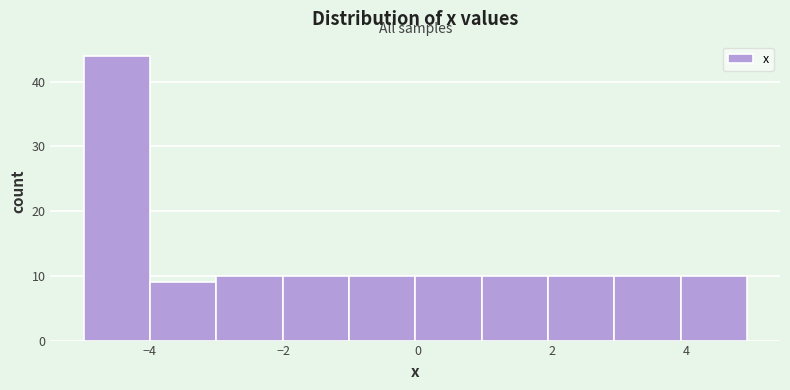

Reading left to right, transcribe this chart: for each bar, give the range it covers on the x-axis and its height. Neither the bar edges nor the heights are printed on the chart, so give them approximately, as read against the axes.

-5 to -4: 44
-4 to -3: 9
-3 to -2: 10
-2 to -1: 10
-1 to 0: 10
0 to 1: 10
1 to 2: 10
2 to 3: 10
3 to 4: 10
4 to 5: 10